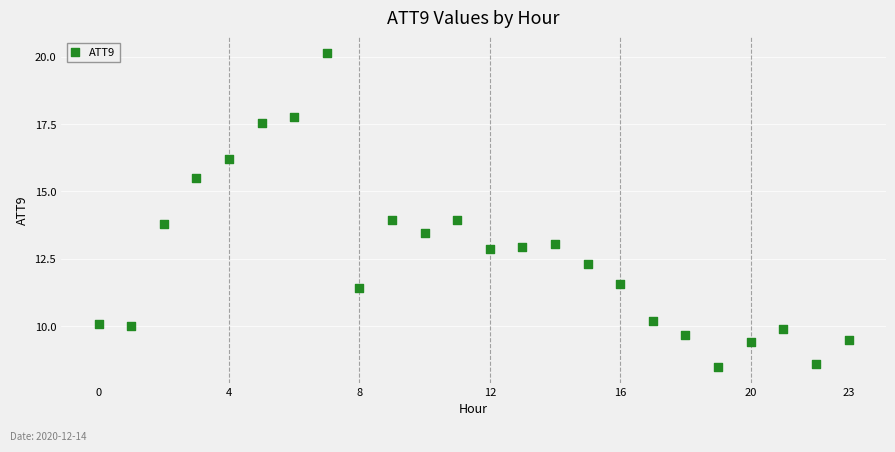

What is the range of Y values (max minus min)?

11.7